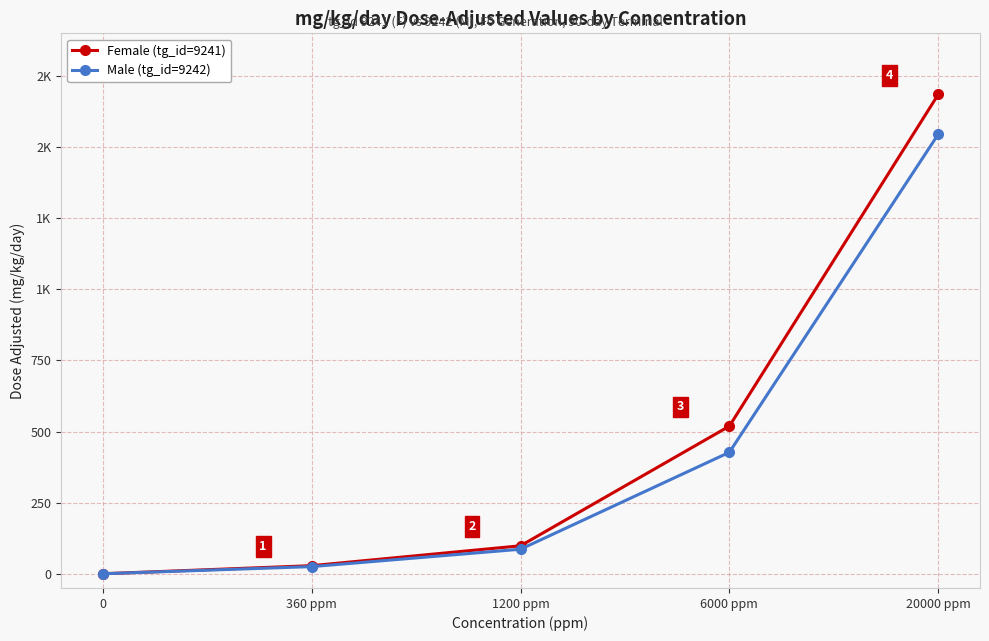

Is it true that Male (tg_id=9242) equals 37.5 at 360 ppm?

False